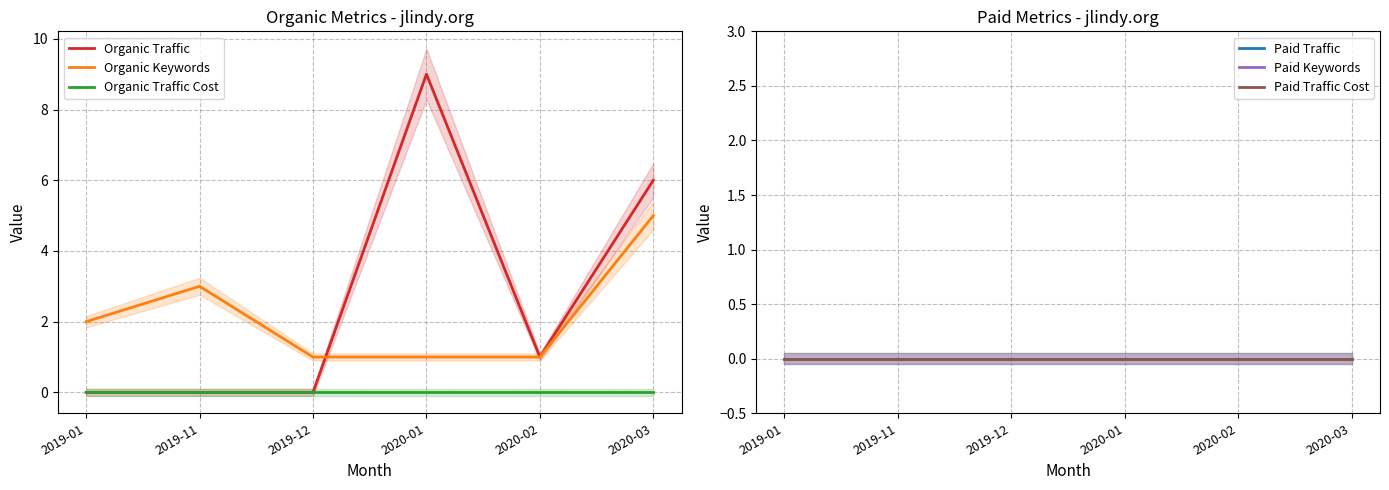

True or false: Organic Keywords and Organic Traffic Cost cross at least once.

False